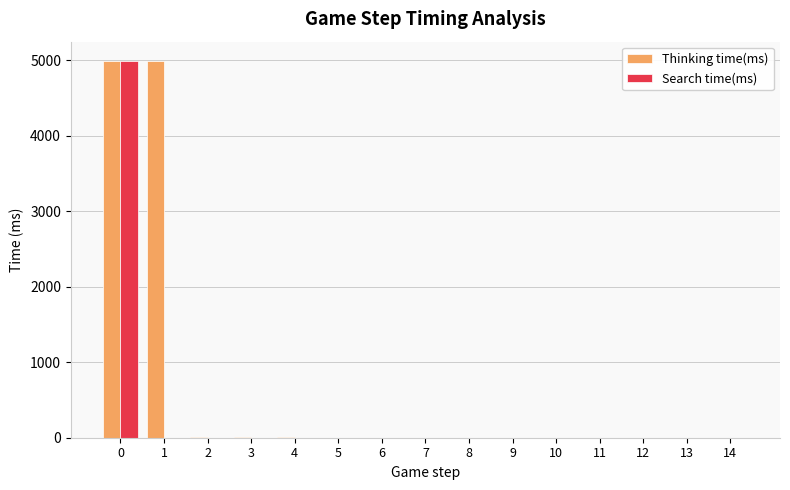

True or false: Thinking time(ms) has a value of 3 at 2.

True